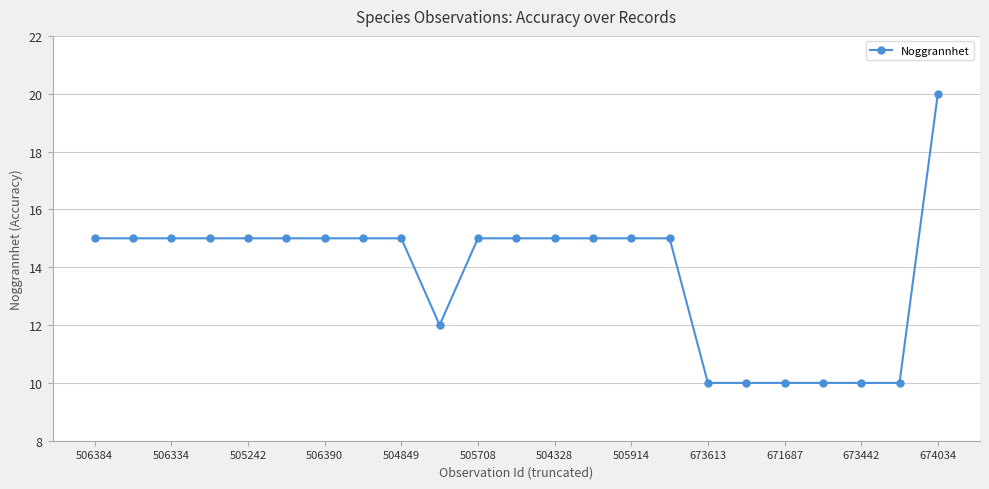

How many categories are shown in the chart?

23